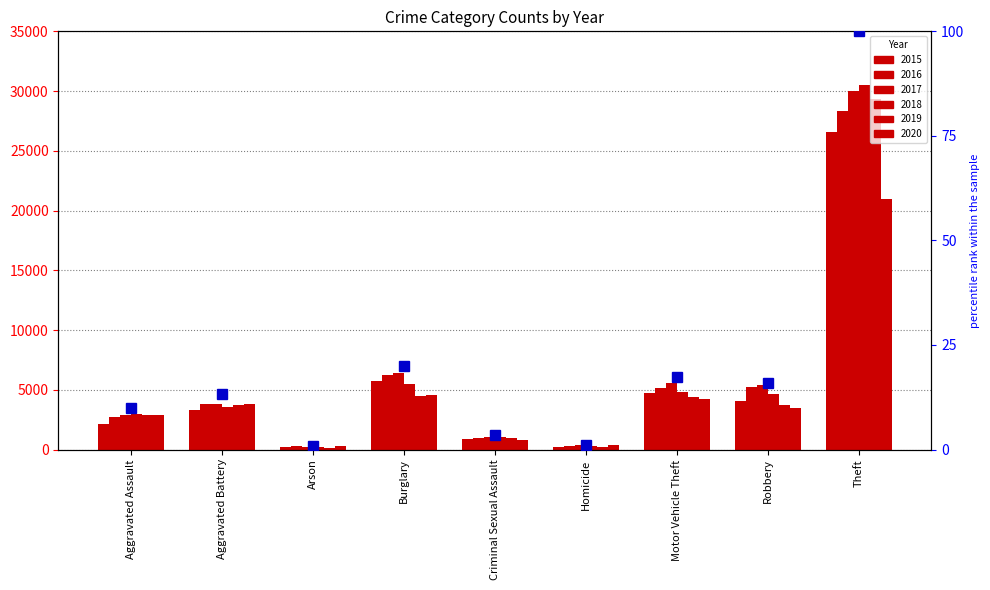

Is it true that the value at Burglary is 4.5?

False